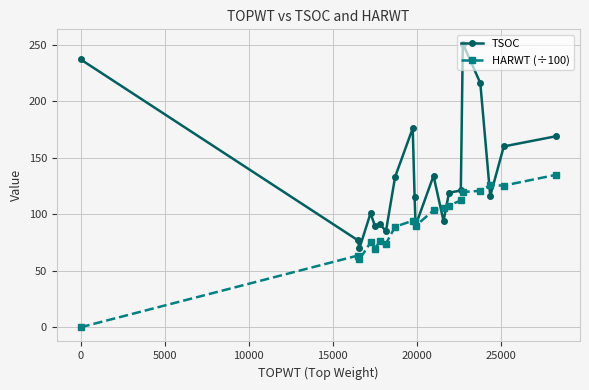

At how many categories does at least one series exceed 172?

4